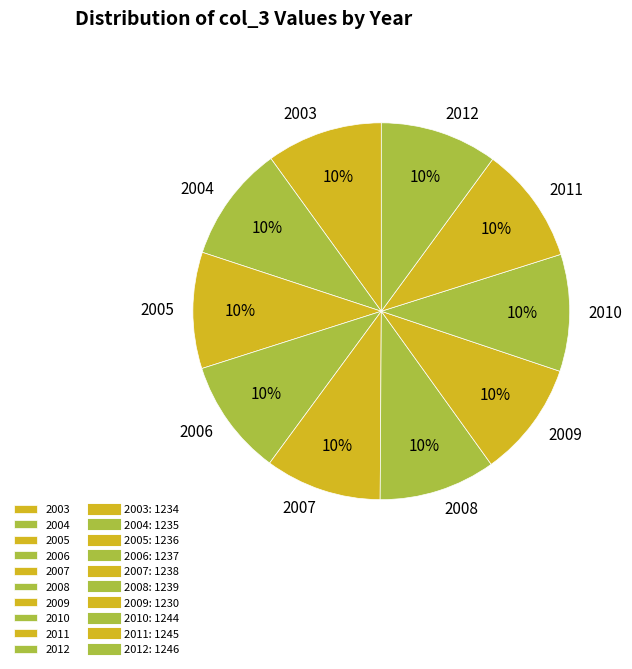

Do 2007 and 2006 together represent more than half of the pie?

No